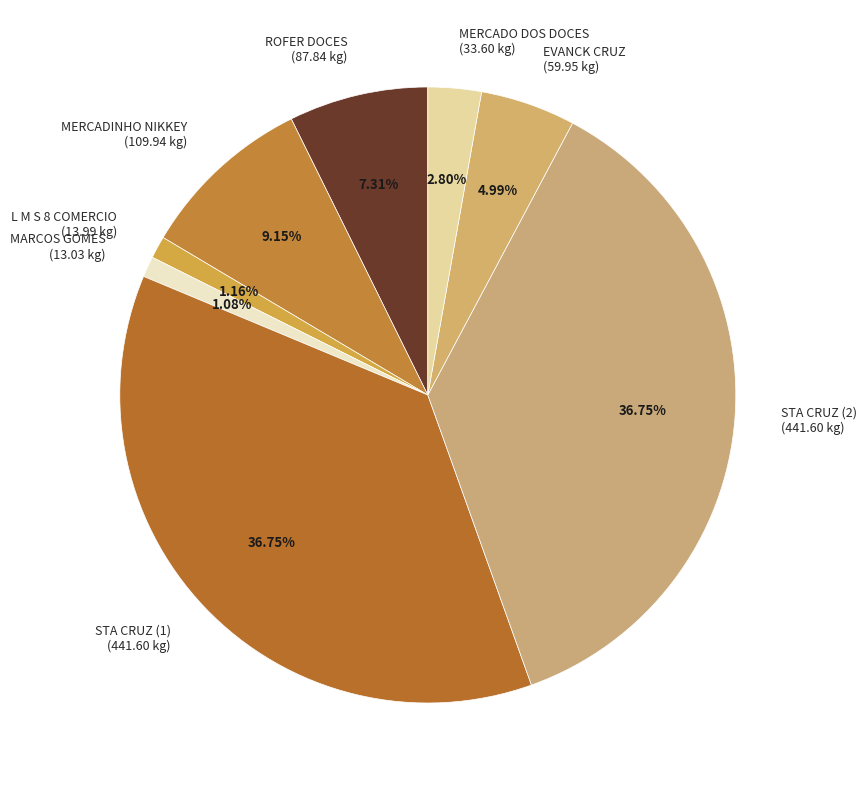

Count the number of slices in the pie.

8